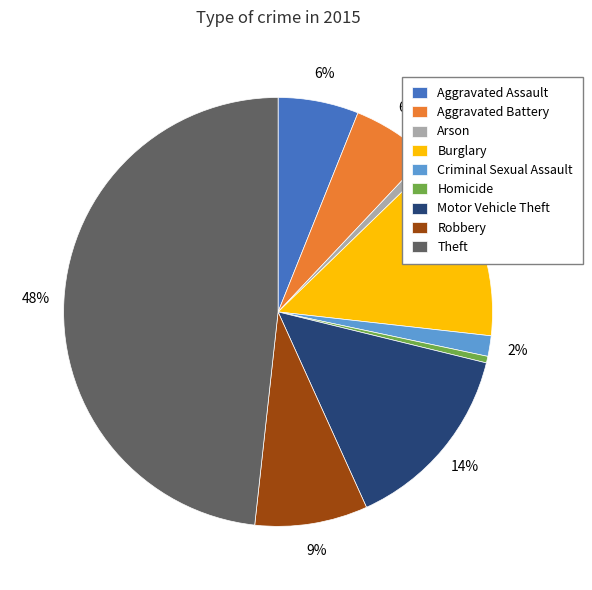

The Arson slice represents 11% of the pie. True or false?

False